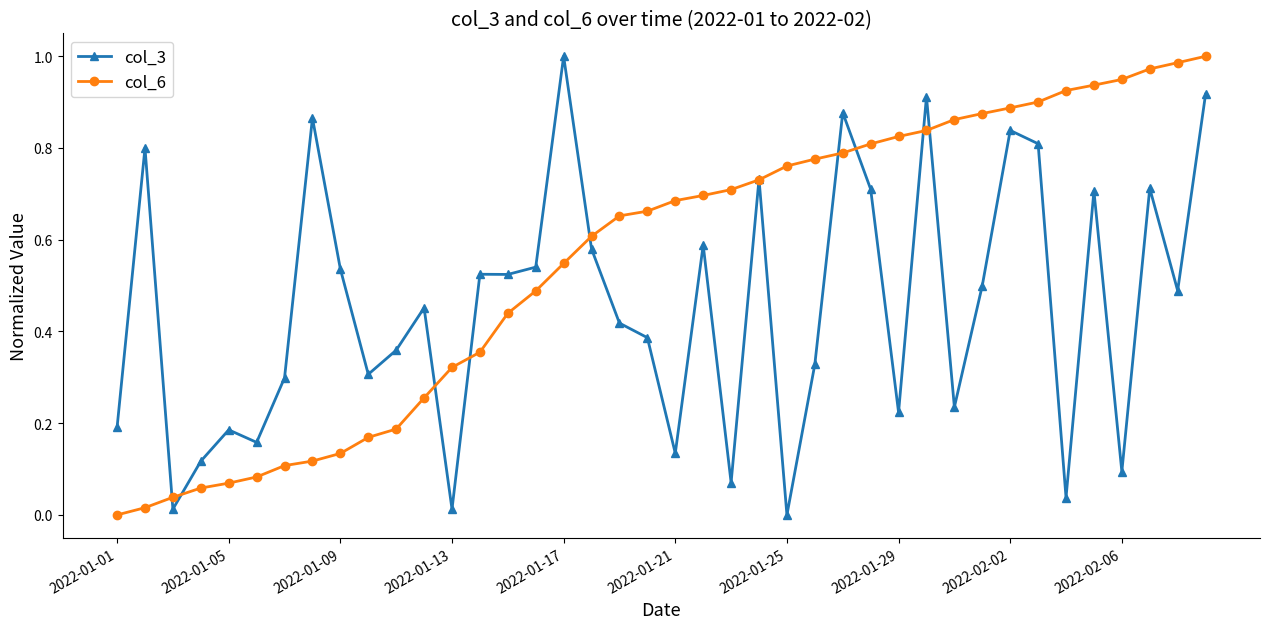

Which series has the largest total across all categories?

col_6